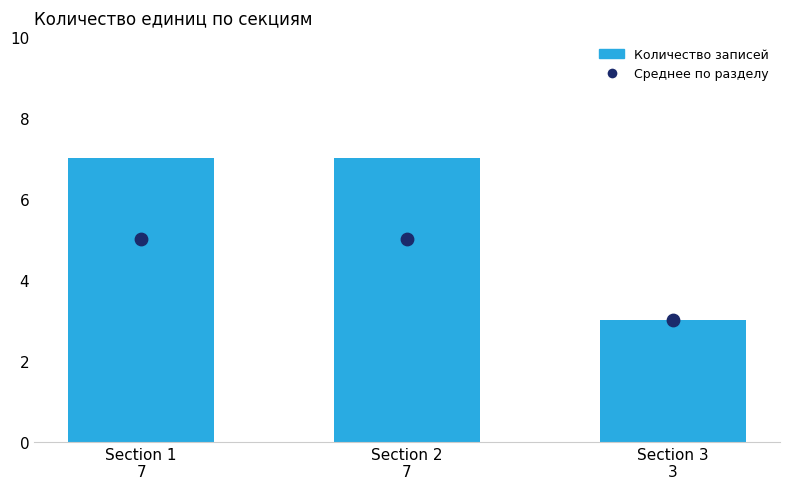

Which series has the widest spread of Y values?

Количество